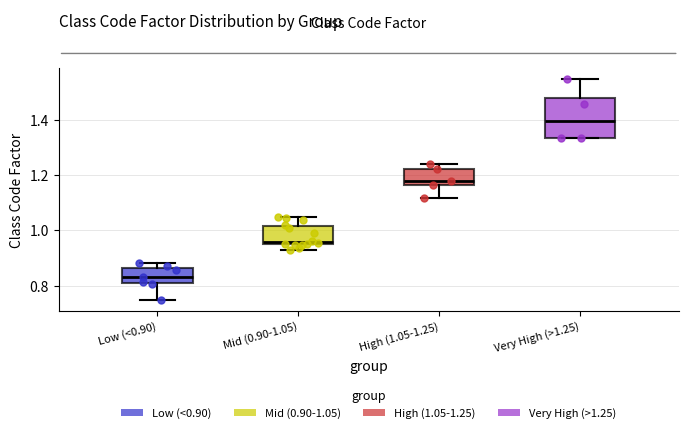

Which box is the tallest, from its lower edge to its upper edge?

Very High (>1.25)